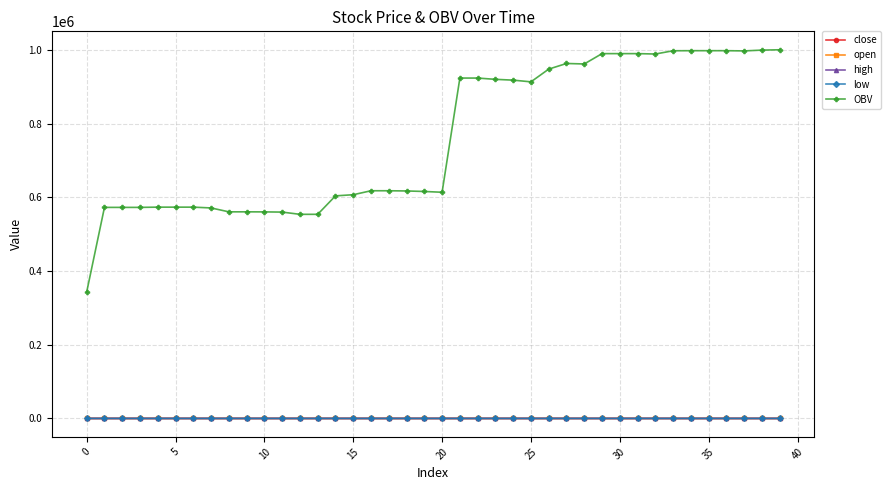

True or false: OBV and high cross at least once.

False